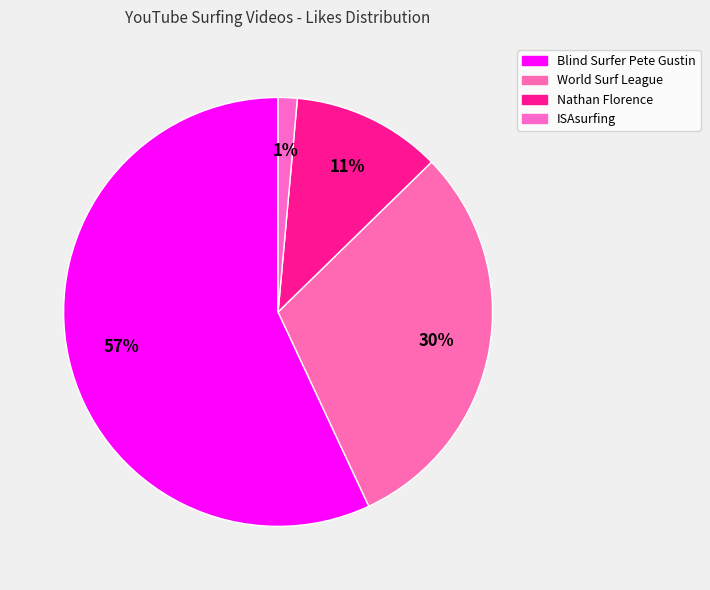

Count the number of slices in the pie.

4